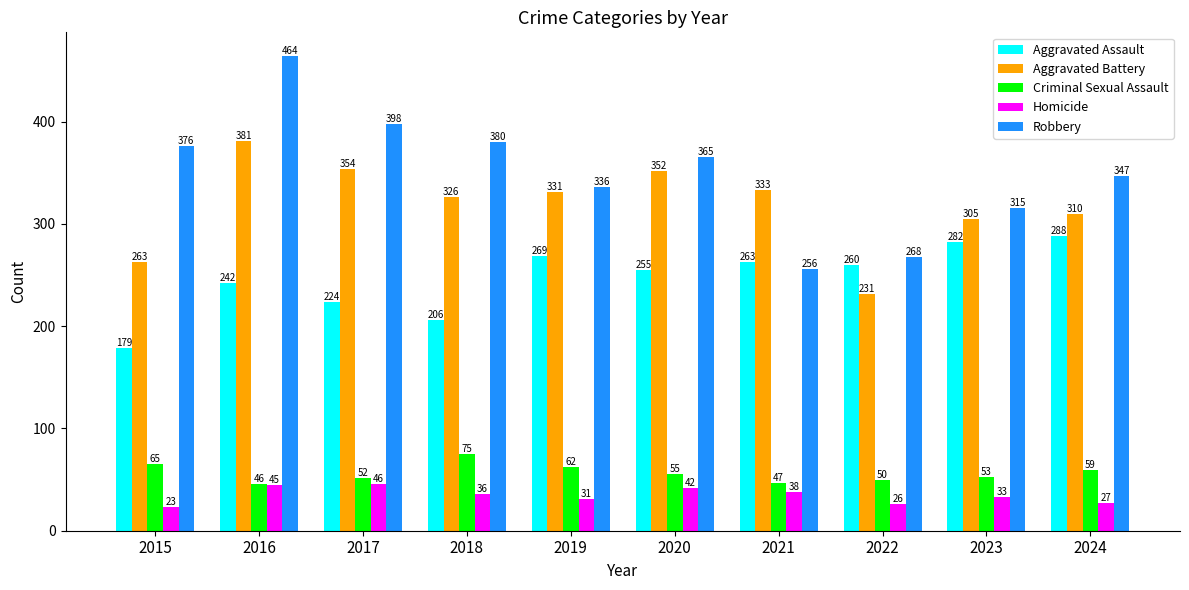

Which series has the largest range (max minus min)?

Robbery